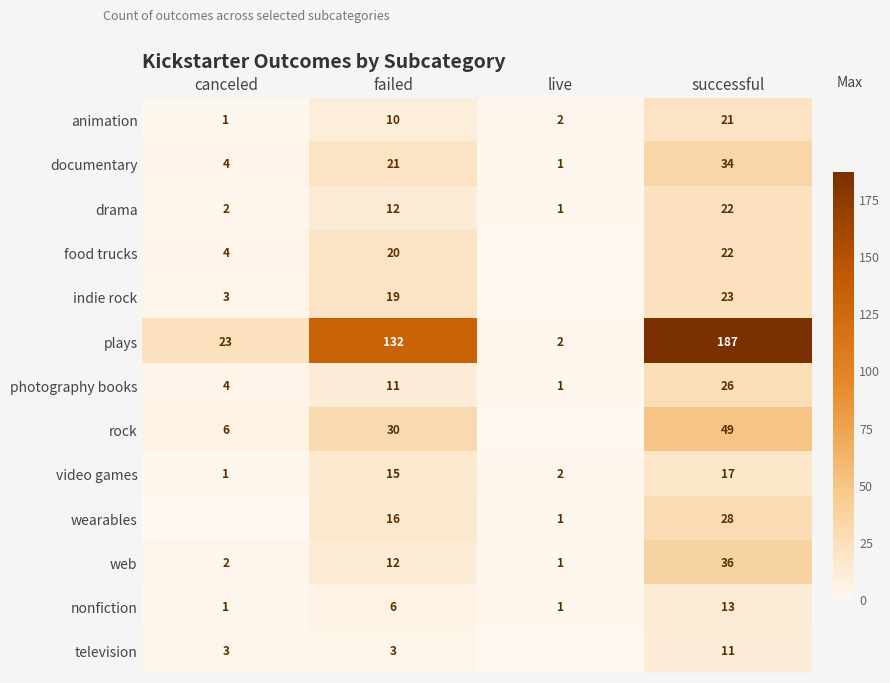

At which label is nonfiction closest to 7?

failed